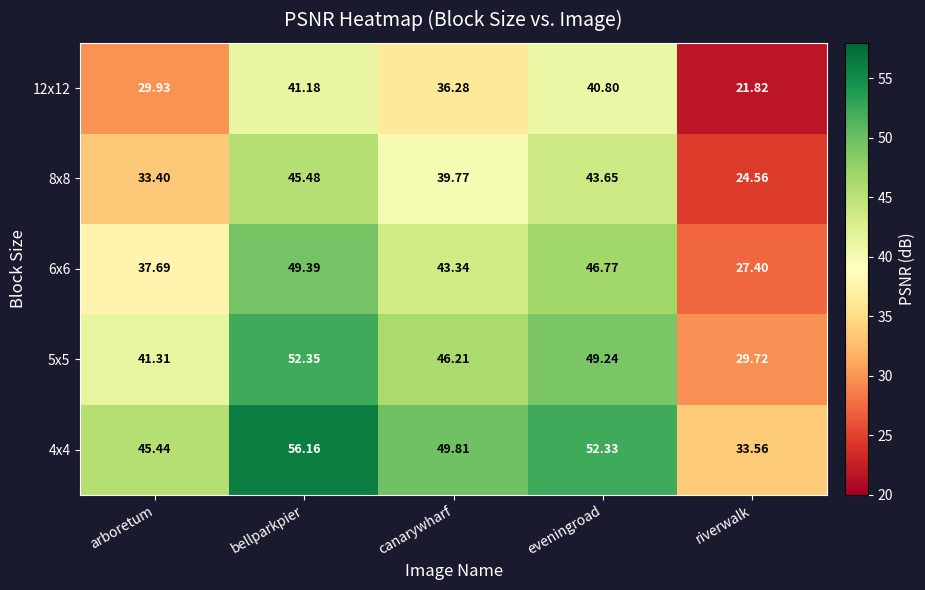

At which category is the sum across all series the highest?

bellparkpier